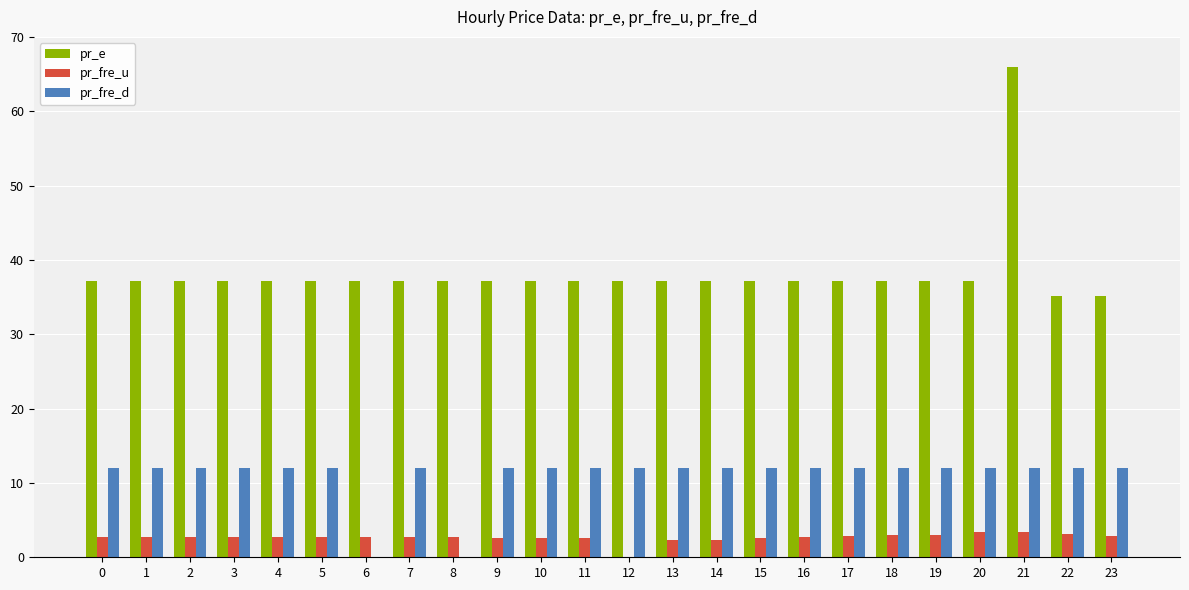

How many groups of bars are there?

24